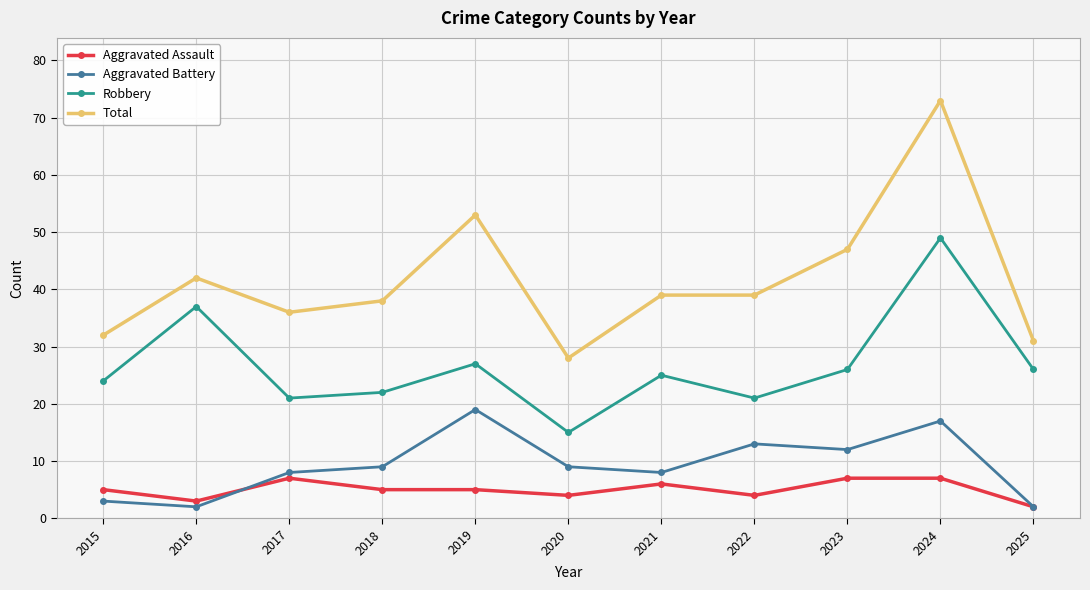

How many series are shown in this chart?

4